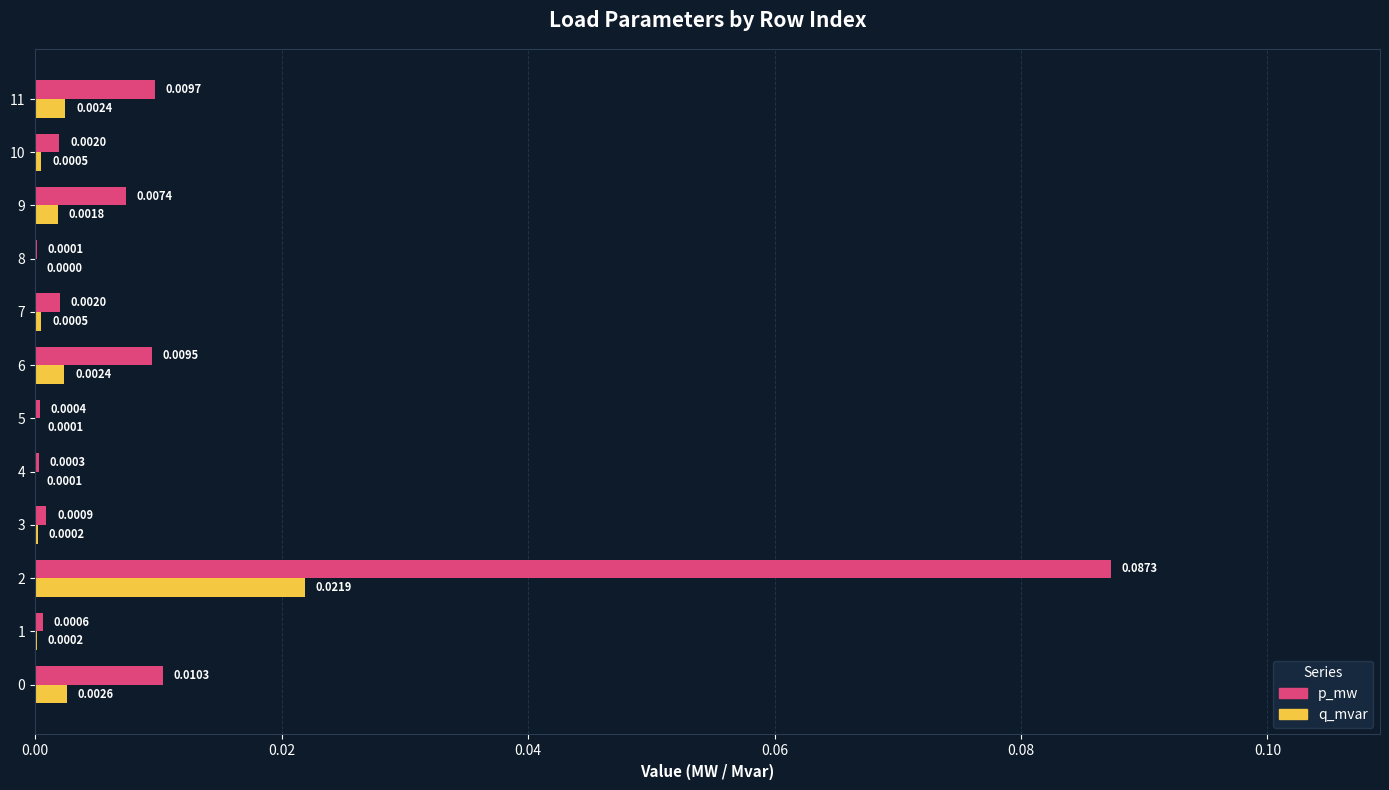

Which series has the largest total across all categories?

p_mw